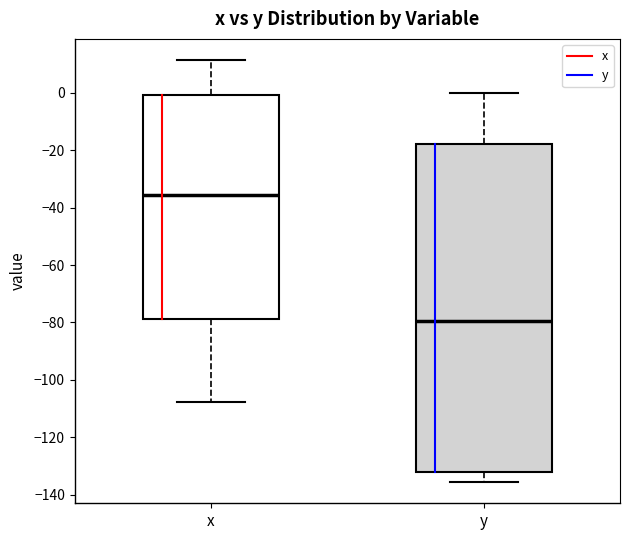

Which box's median line is the highest?

x